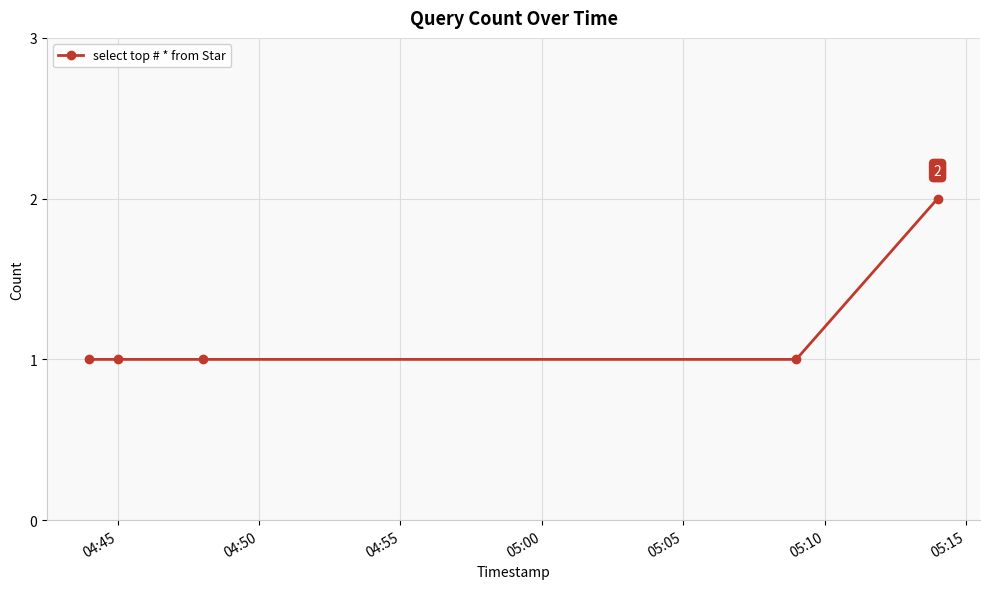

What is the value of the 3rd point from the left?

1